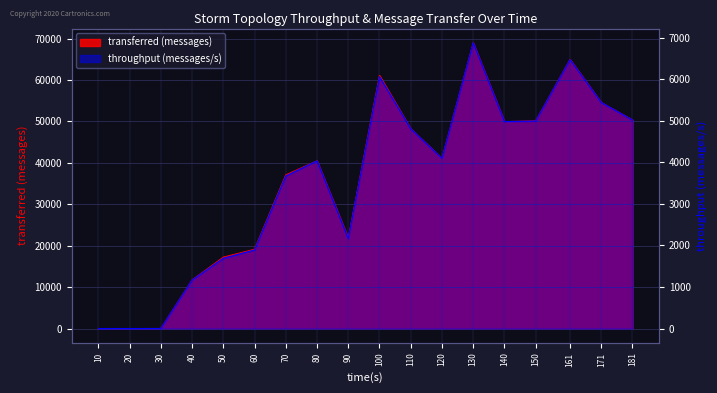

Does the chart display data point markers on the line(s)?

No